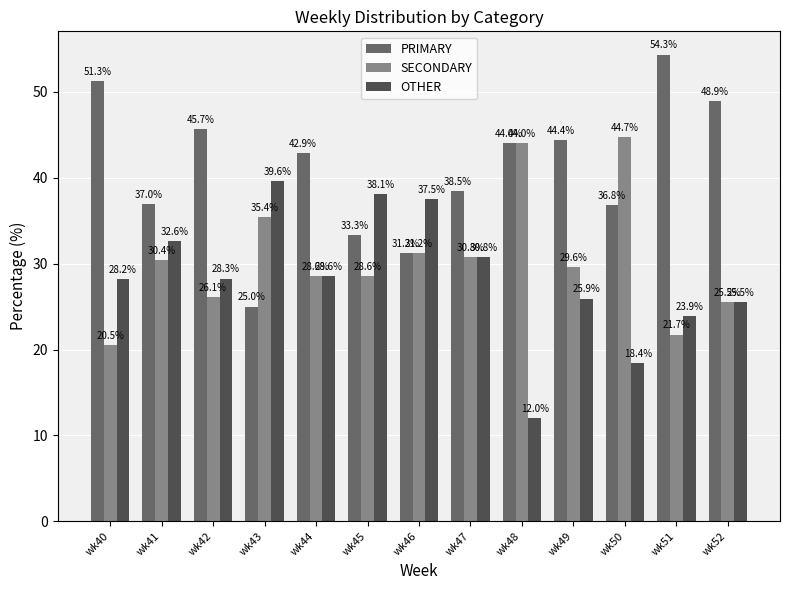

At which label does OTHER reach its minimum?

wk48